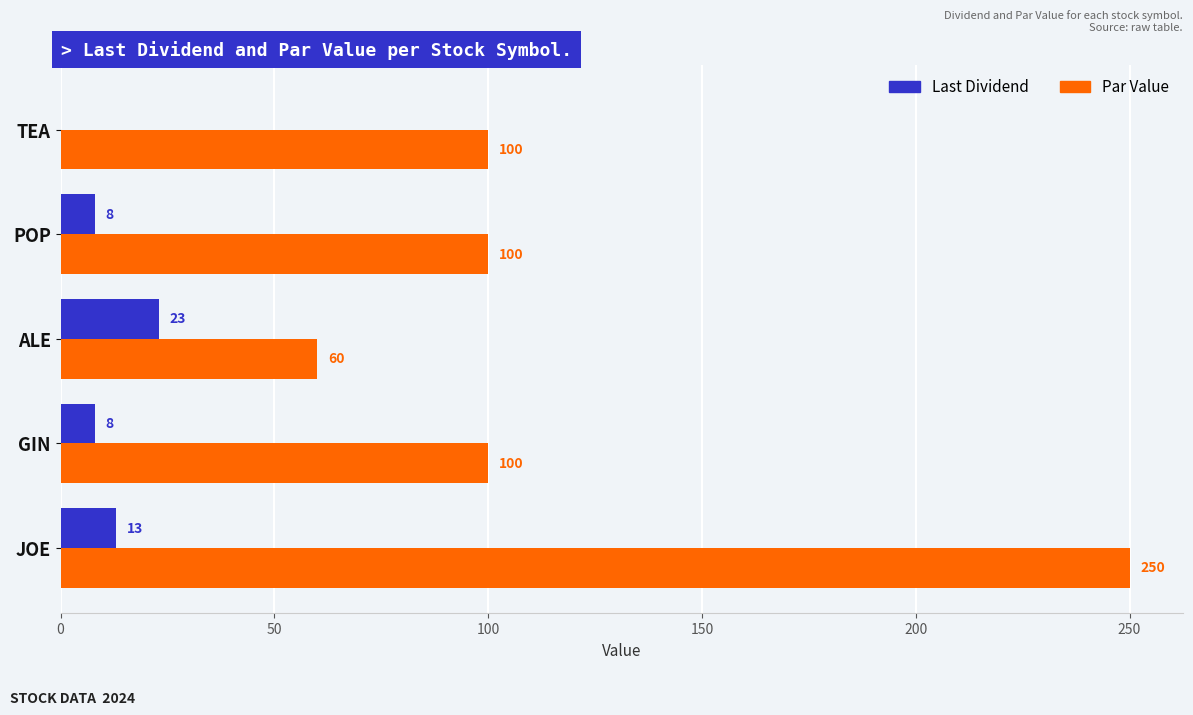

True or false: Par Value has a value of 60 at ALE.

True